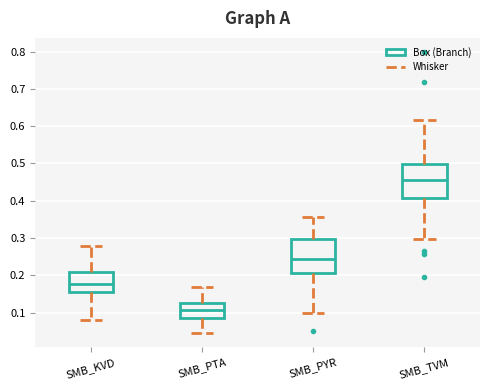

Reading left to right, read every box against the y-axis: the position of its median line, the range the box covers, and the ends of its whiskers. The values are not printed on the chart, so give them approximately, as read against the axis.

SMB_KVD: median 0.18, box 0.16 to 0.21, whiskers 0.08 to 0.28
SMB_PTA: median 0.11, box 0.09 to 0.13, whiskers 0.04 to 0.17
SMB_PYR: median 0.25, box 0.21 to 0.30, whiskers 0.10 to 0.36
SMB_TVM: median 0.46, box 0.41 to 0.50, whiskers 0.30 to 0.62